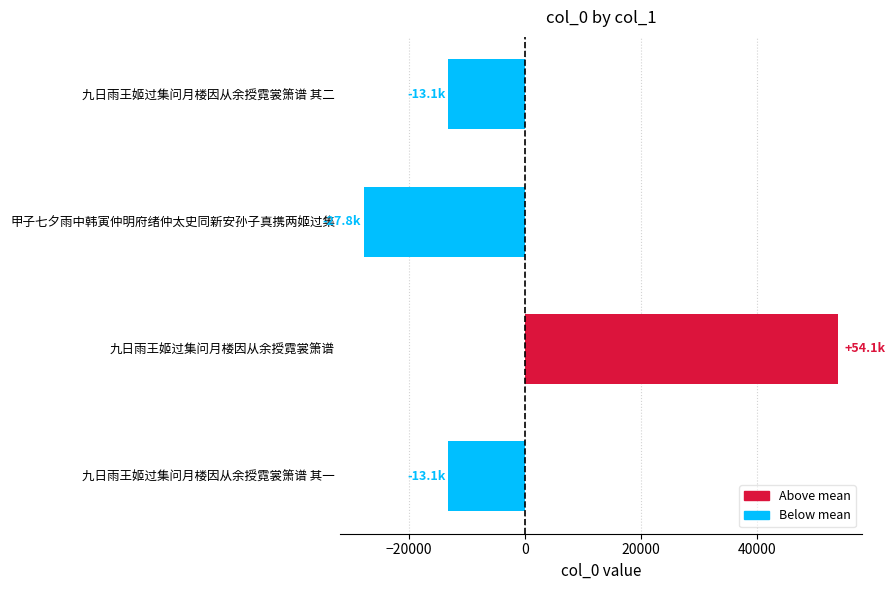

Count the number of categories in the chart.

4